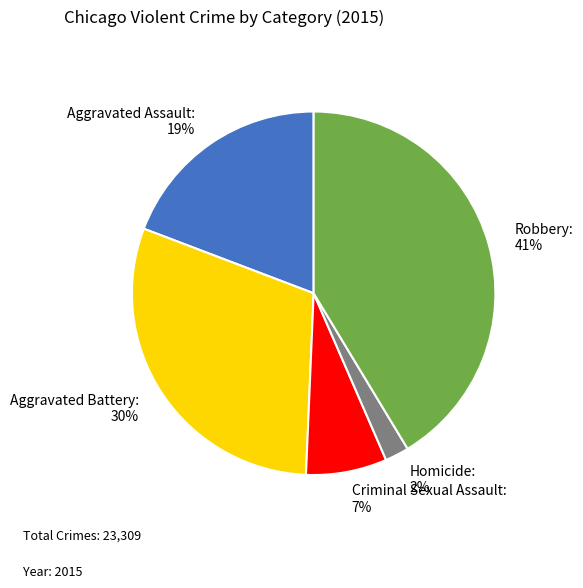

How many slices are in this pie chart?

5